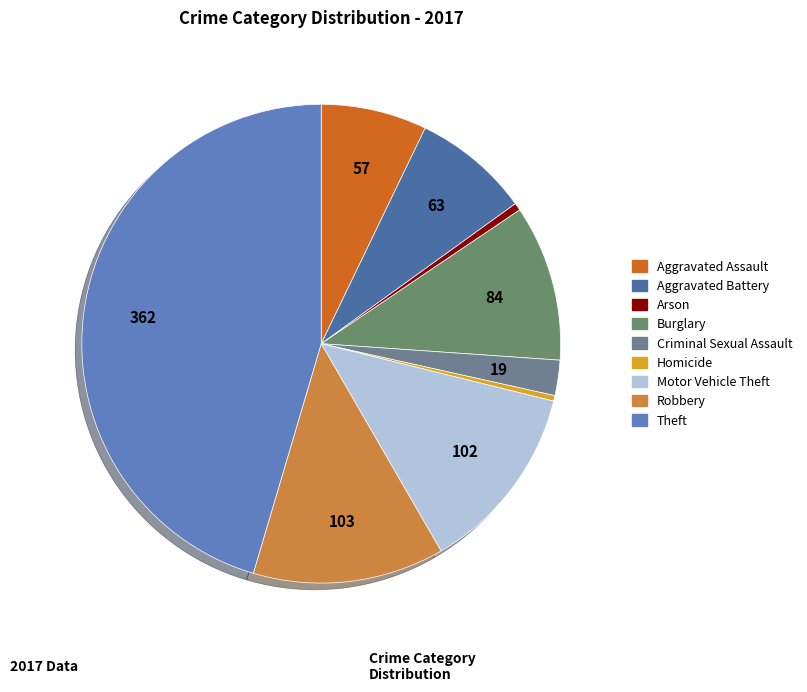

Which slice is the largest?

Theft